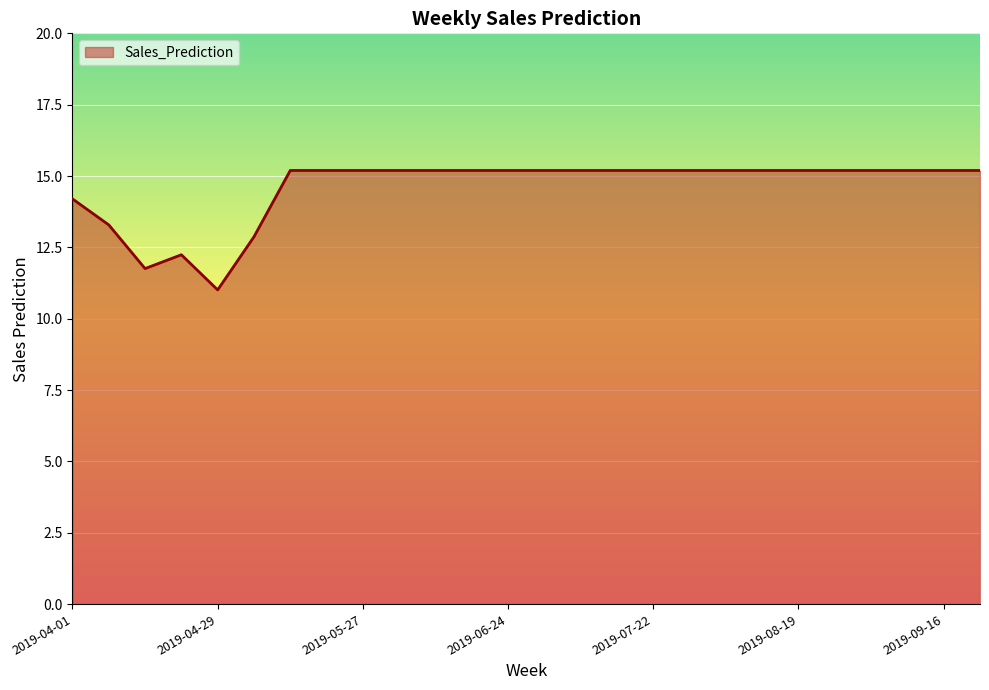

What is the minimum value shown in the chart?

11.0